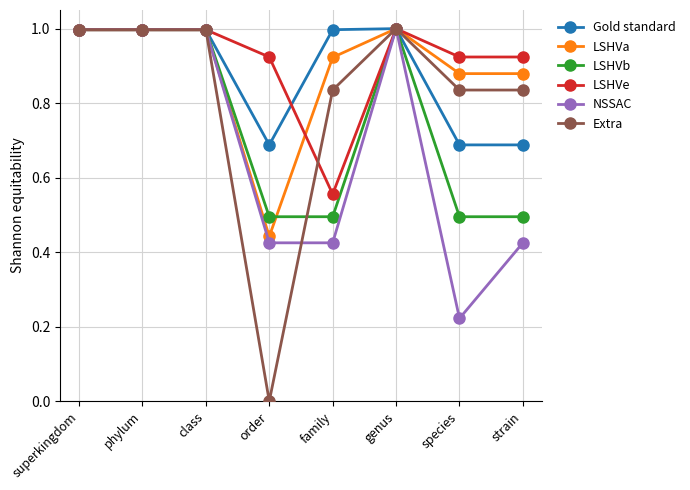

Which series has the widest spread of values?

Extra